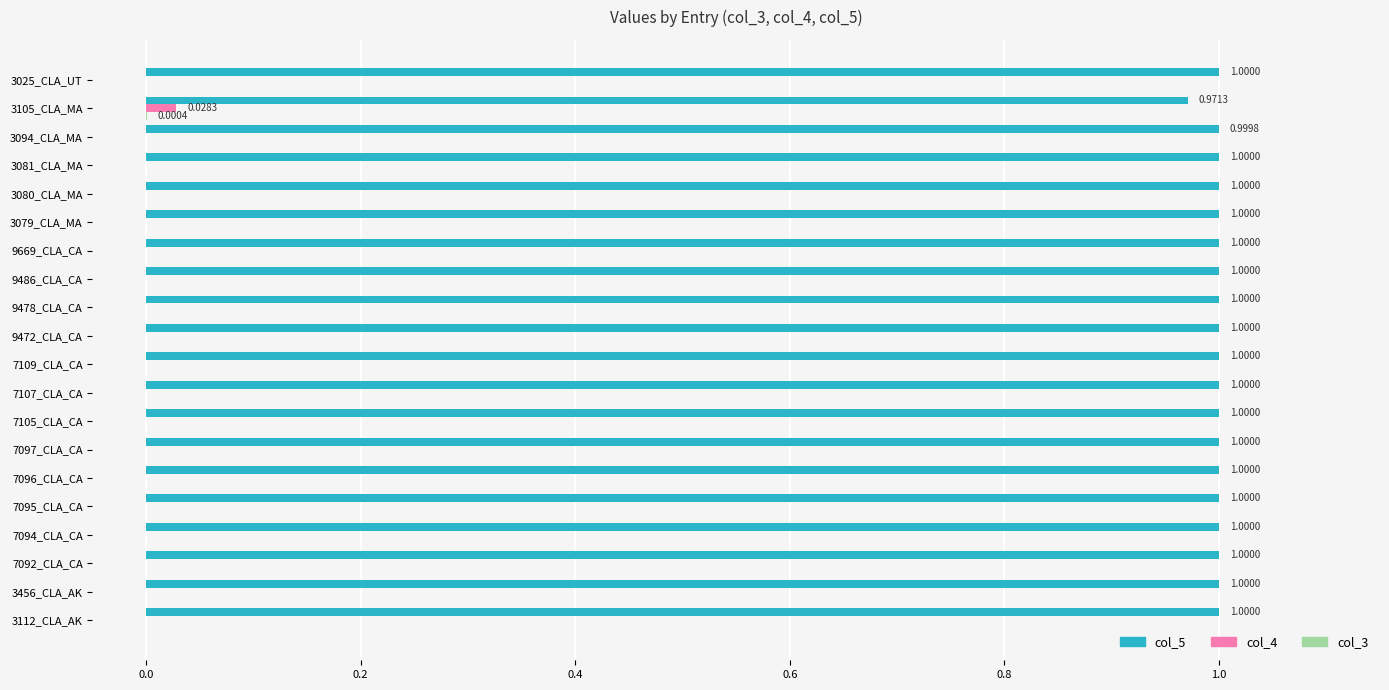

What is the sum of the col_5 values at 9669_CLA_CA and 7094_CLA_CA?

2.0